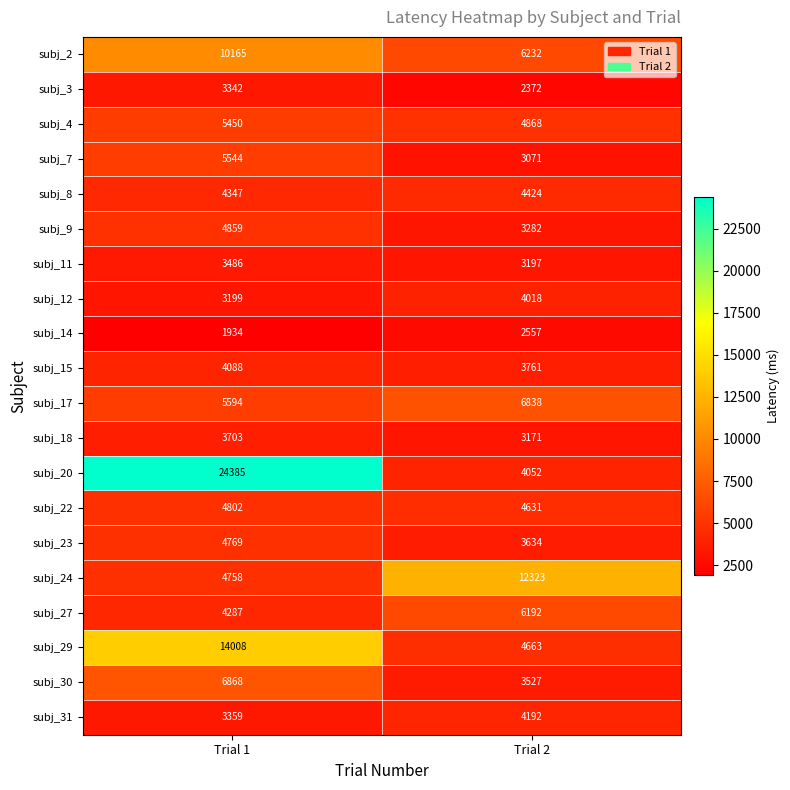

True or false: subj_23 has a value of 5538 at Trial 2.

False